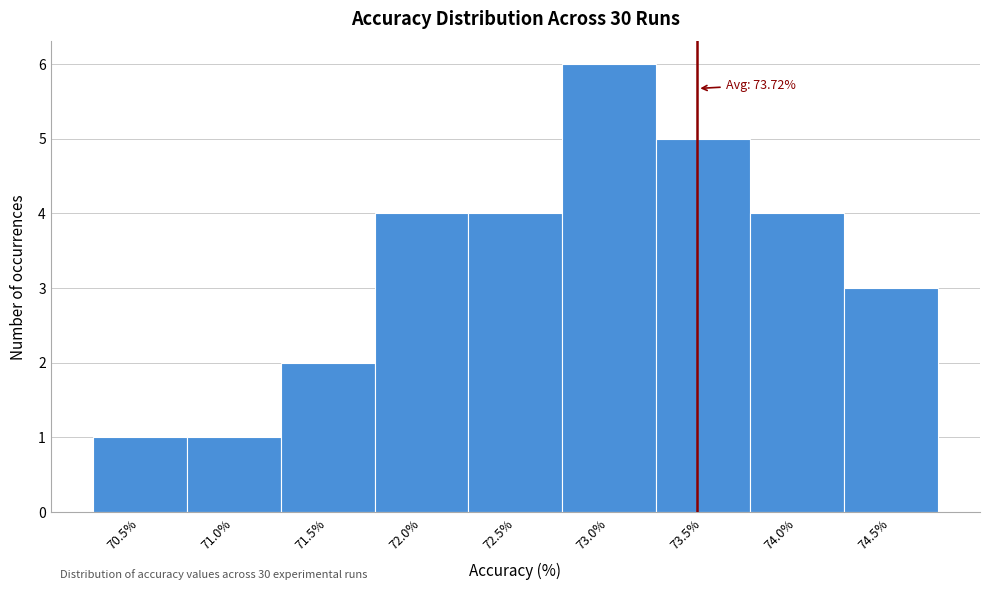

Reading right to left, transcribe all the data shown in this chart.

3	4	5	6	4	4	2	1	1